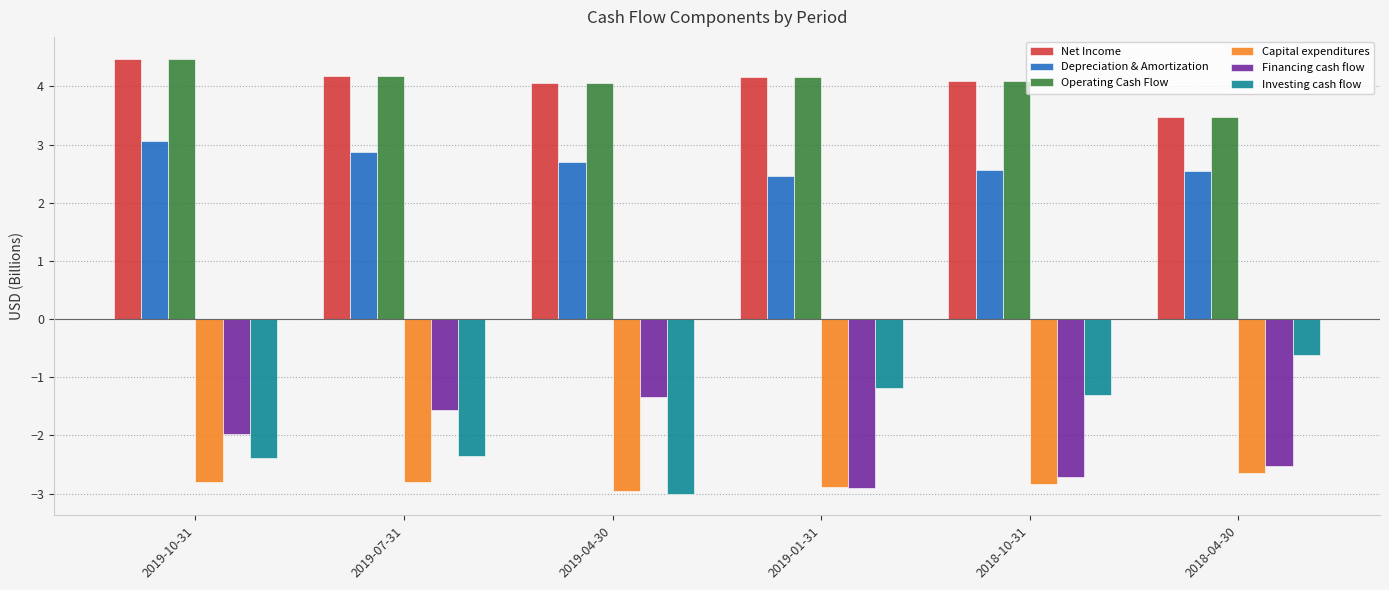

At which label does Investing cash flow first exceed -1?

2018-04-30